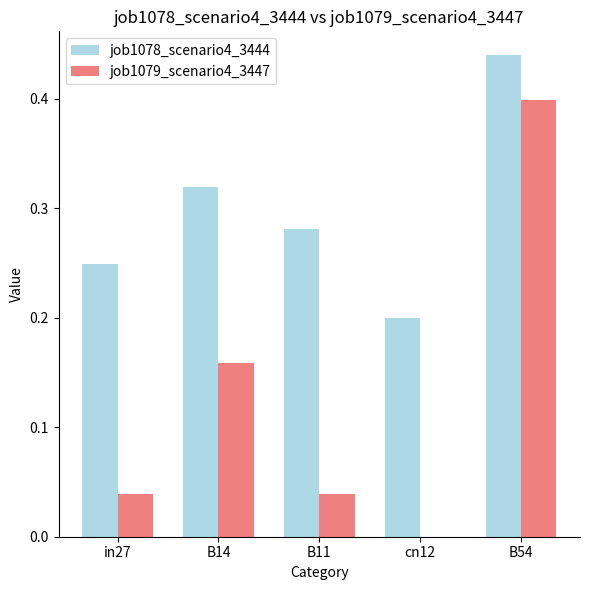

What is the sum of all job1079_scenario4_3447 values?

0.6